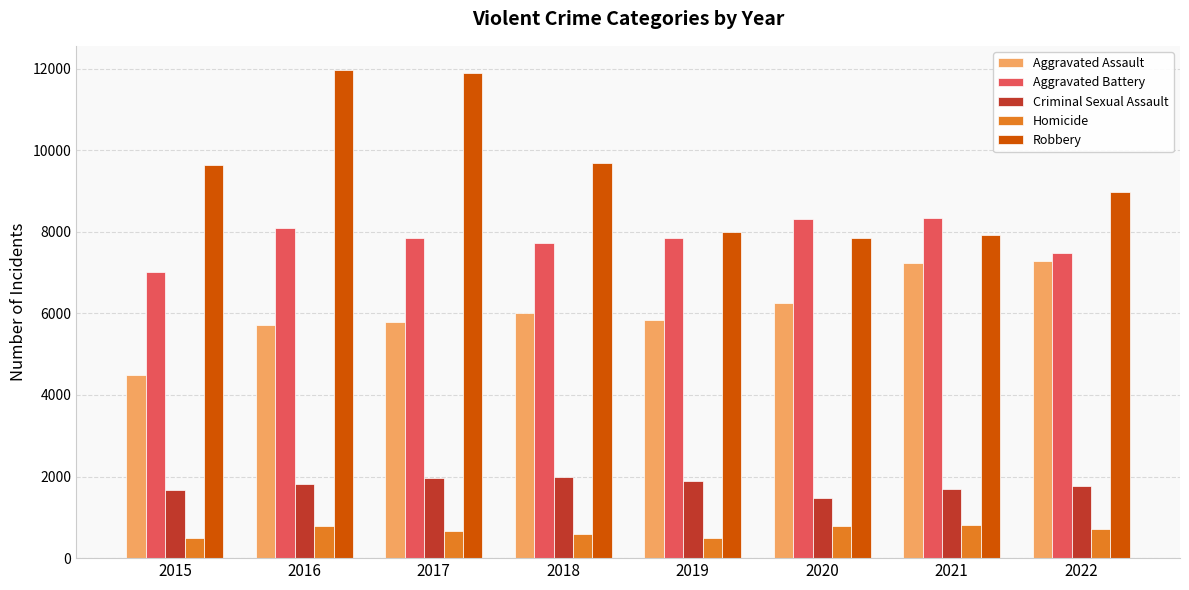

Is the value of Aggravated Assault at 2019 greater than the value of Homicide at 2021?

Yes